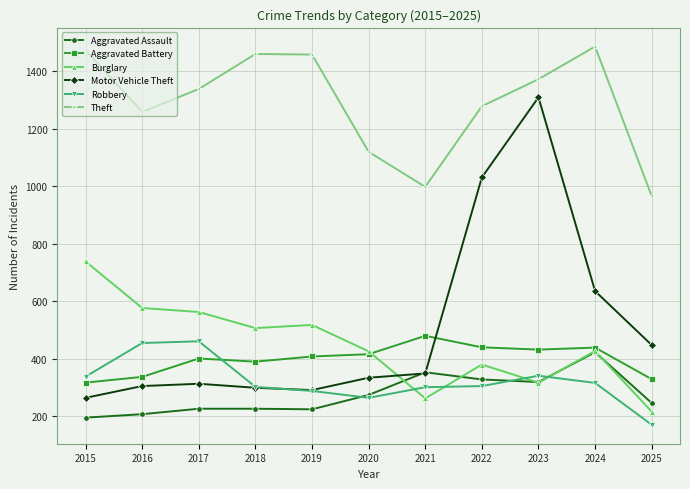

Does the chart display data point markers on the line(s)?

Yes